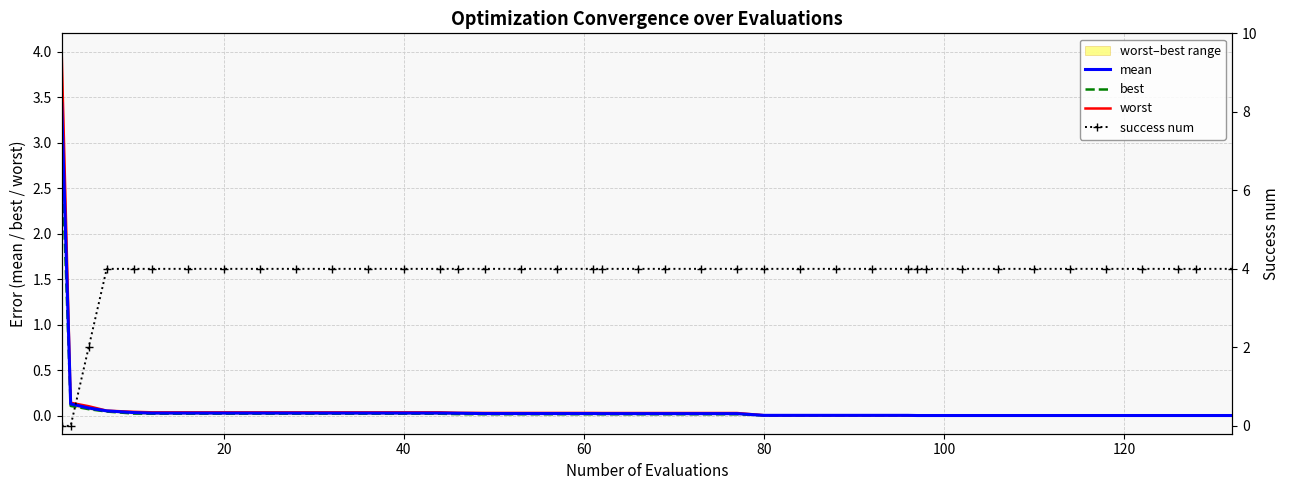

Which series has the largest total across all categories?

success num